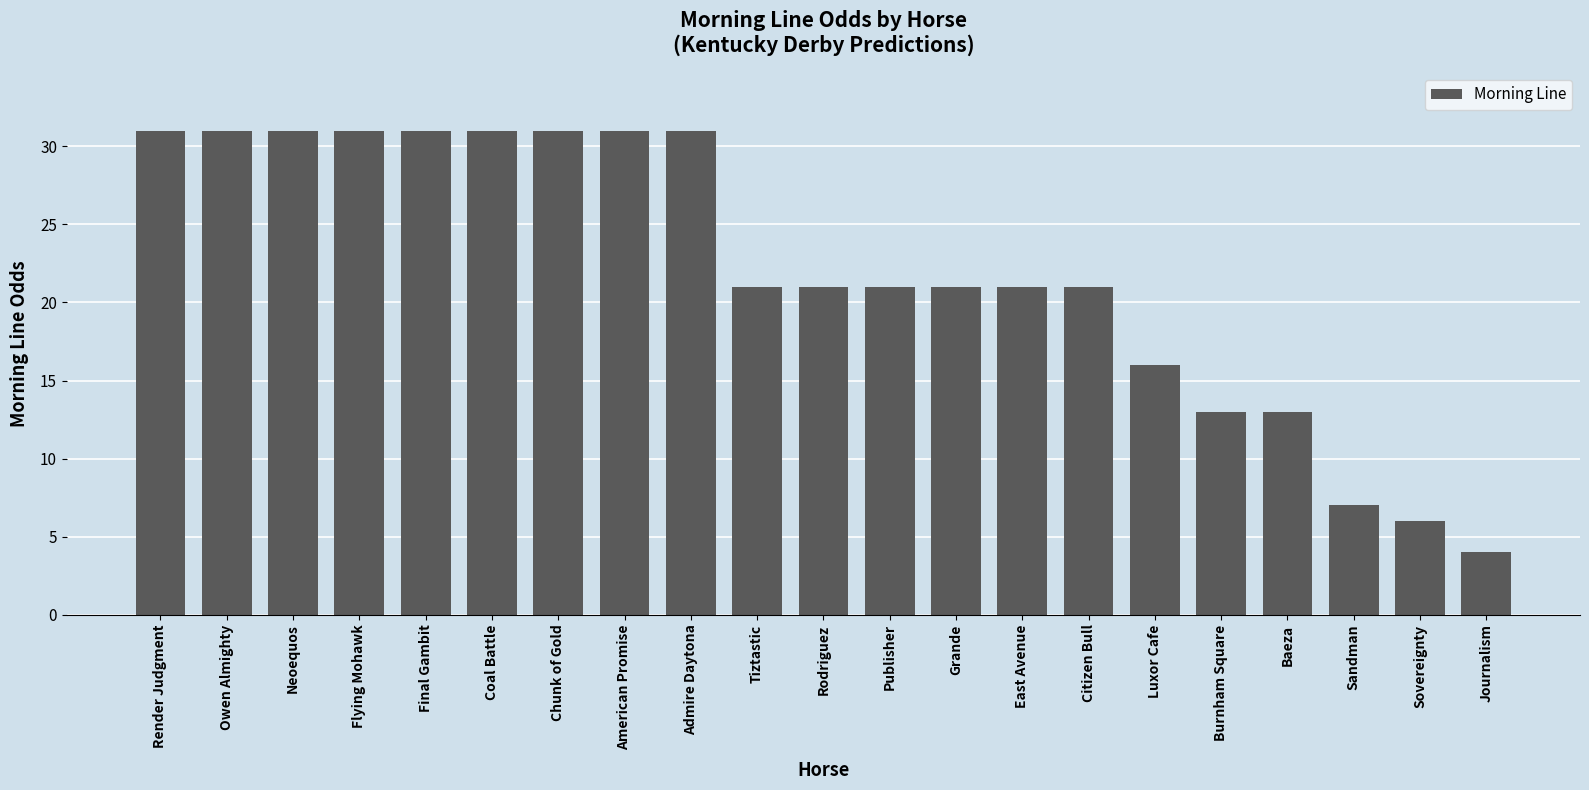

Reading left to right, what are all the values shown in this chart?

Render Judgment=31	Owen Almighty=31	Neoequos=31	Flying Mohawk=31	Final Gambit=31	Coal Battle=31	Chunk of Gold=31	American Promise=31	Admire Daytona=31	Tiztastic=21	Rodriguez=21	Publisher=21	Grande=21	East Avenue=21	Citizen Bull=21	Luxor Cafe=16	Burnham Square=13	Baeza=13	Sandman=7	Sovereignty=6	Journalism=4